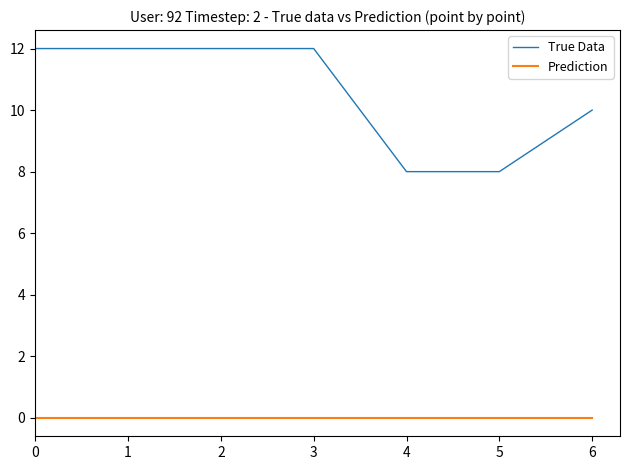

What is the difference between the highest and lowest values at 2?

12